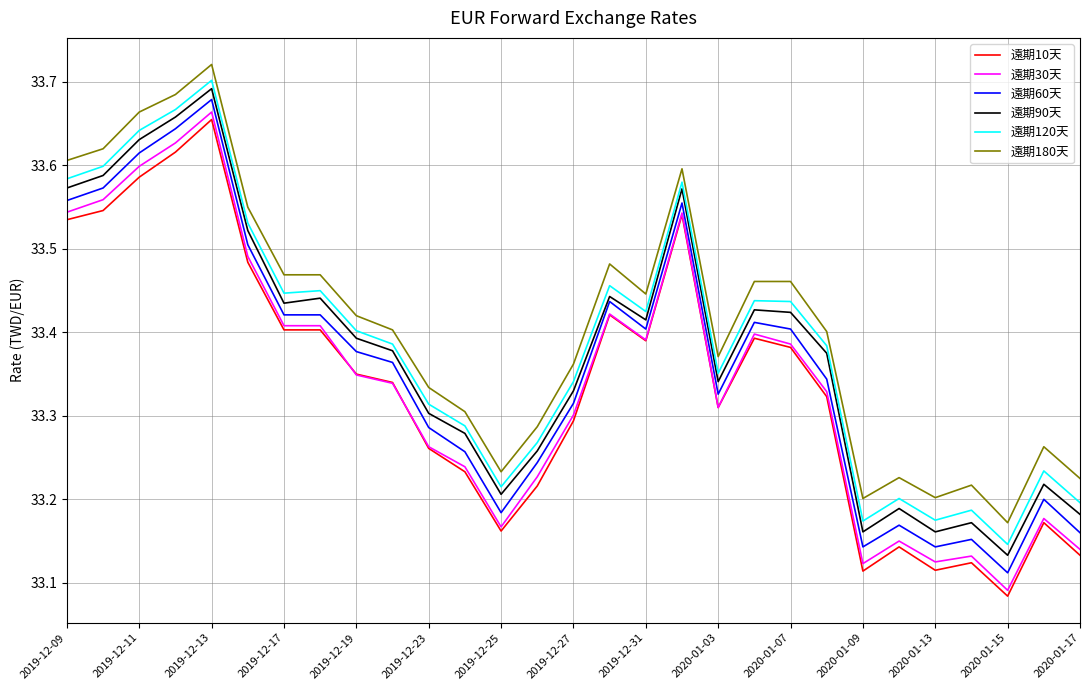

True or false: 遠期60天 and 遠期180天 cross at least once.

False